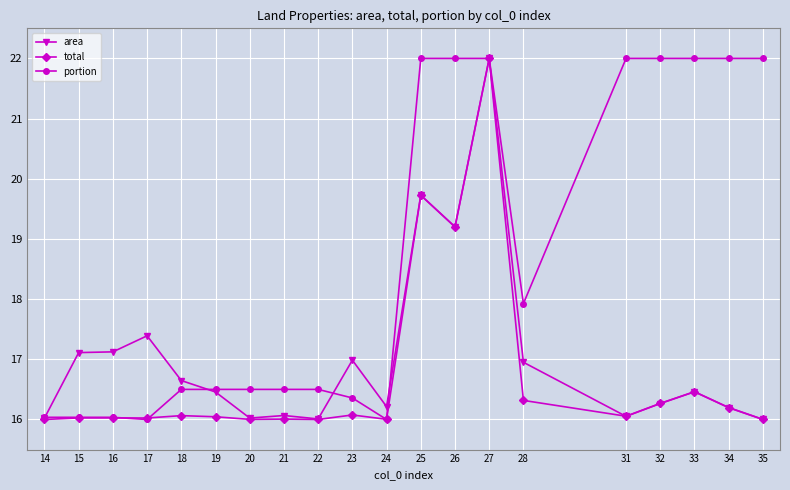

Rank the series by their average value, from lowest to highest.

total, area, portion